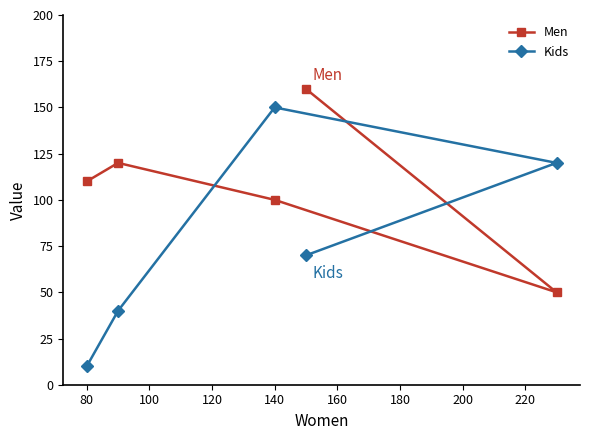

How many lines are shown in the chart?

2